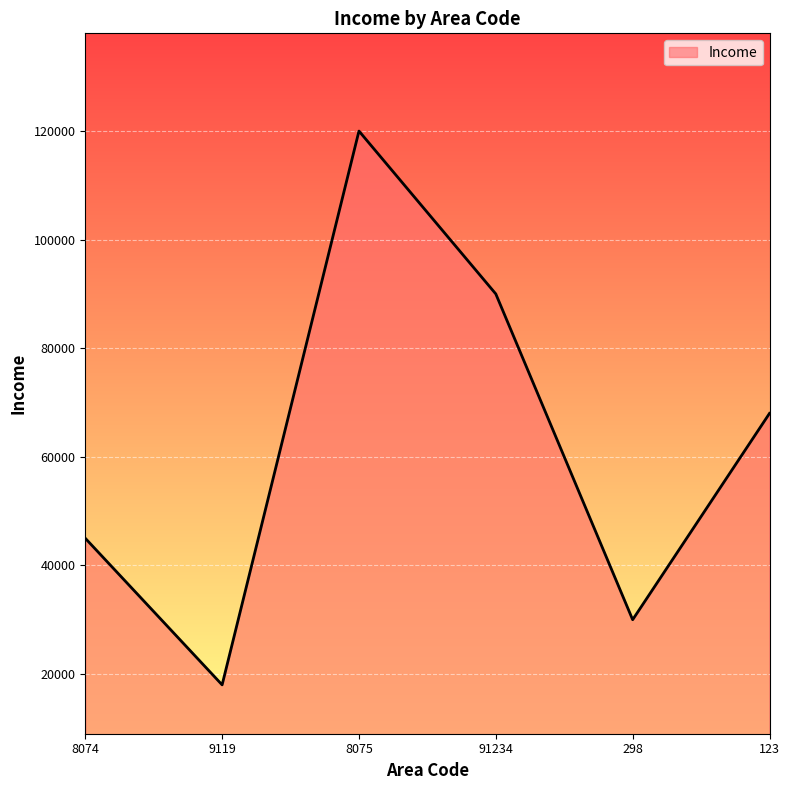

True or false: the data shows 68000 at 123.

True